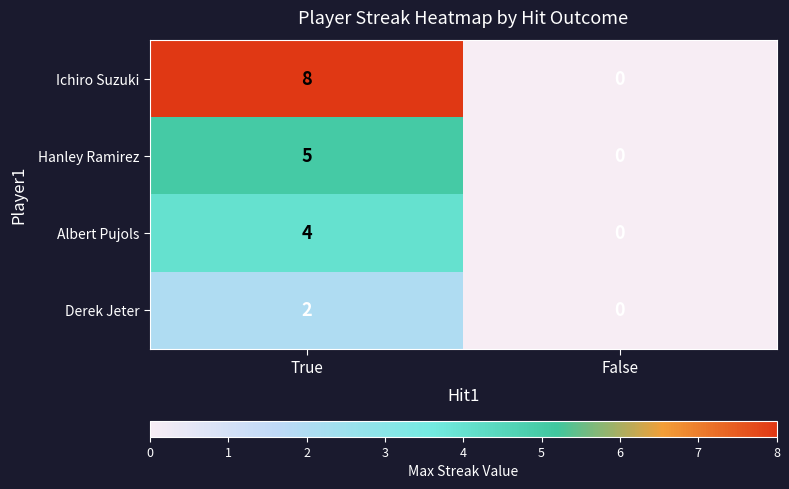

What is the sum of the Albert Pujols values at False and True?

4